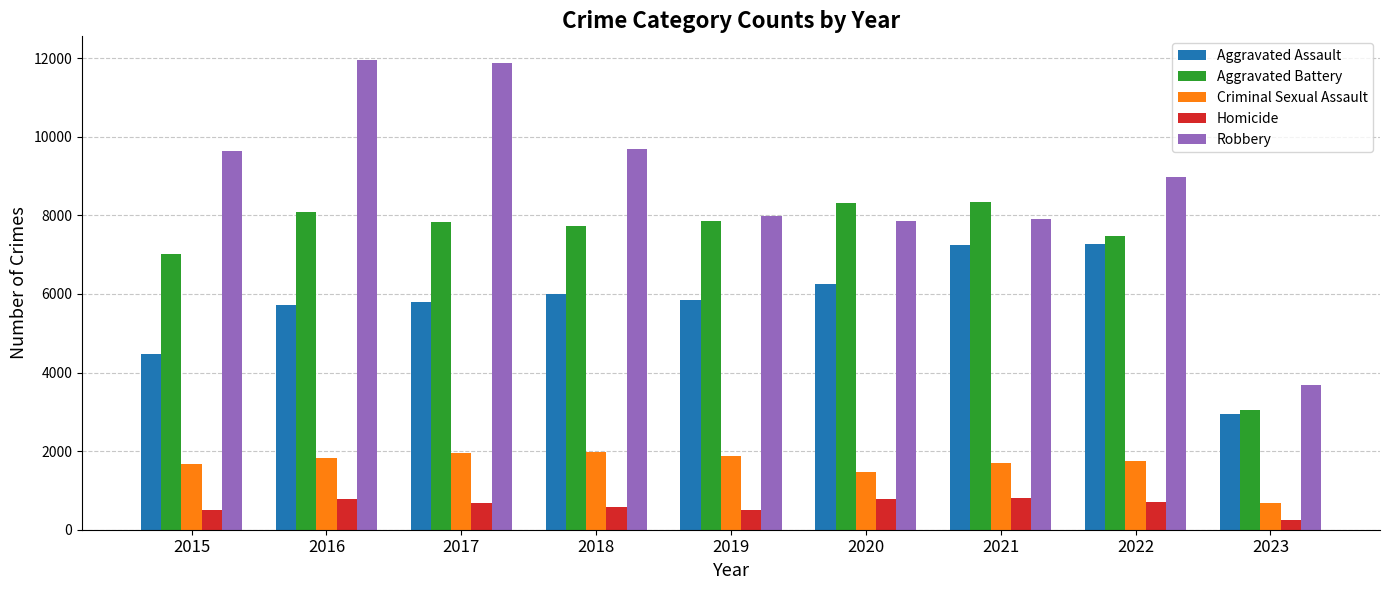

Is the value of Criminal Sexual Assault at 2022 greater than the value of Aggravated Battery at 2019?

No